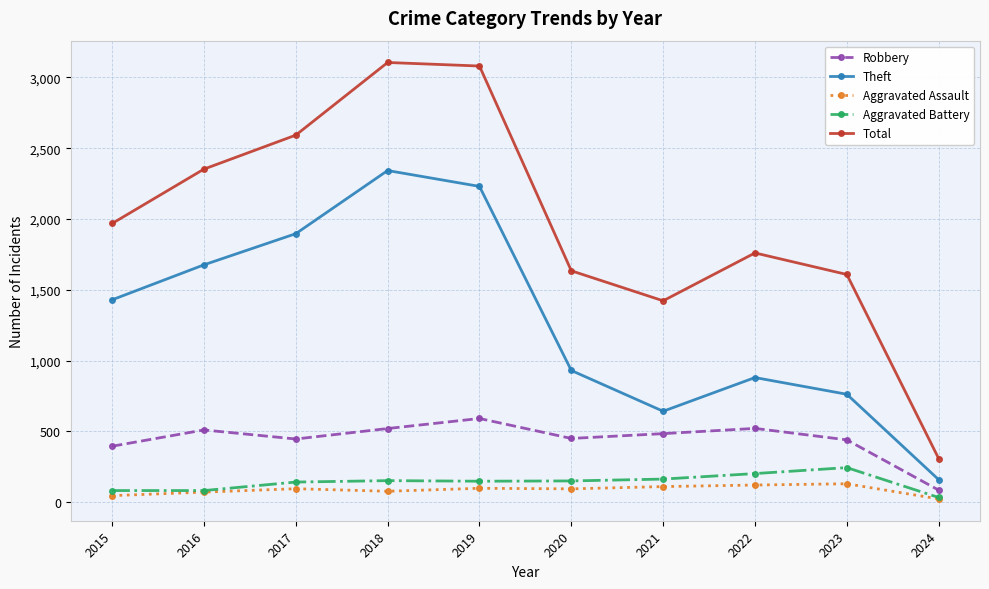

True or false: Robbery and Theft cross at least once.

False